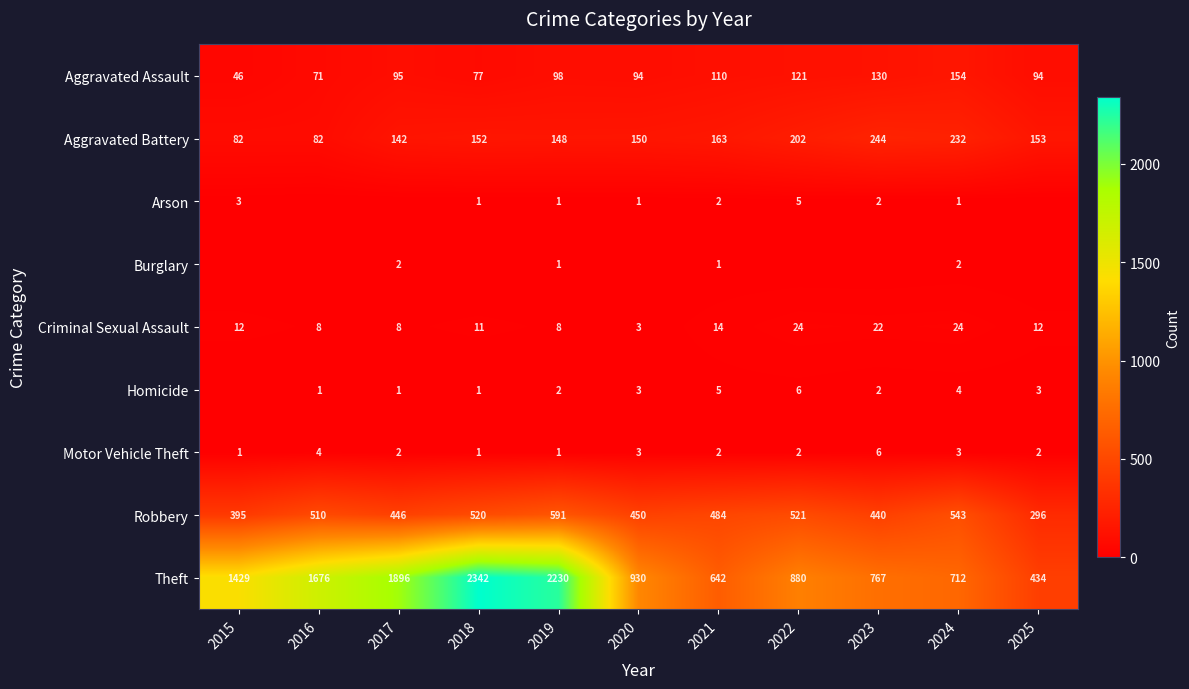

The value of Motor Vehicle Theft at 2024 is 2. True or false?

False